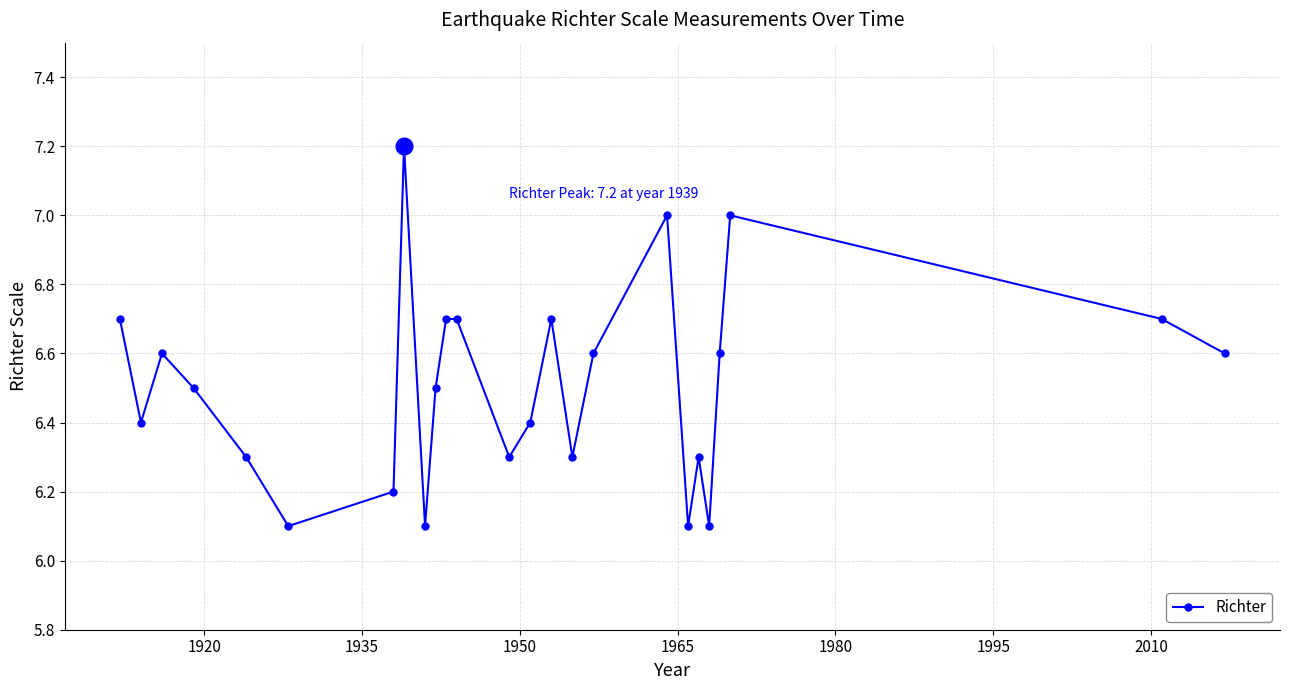

What is the difference between the second highest and minimum values?

0.9